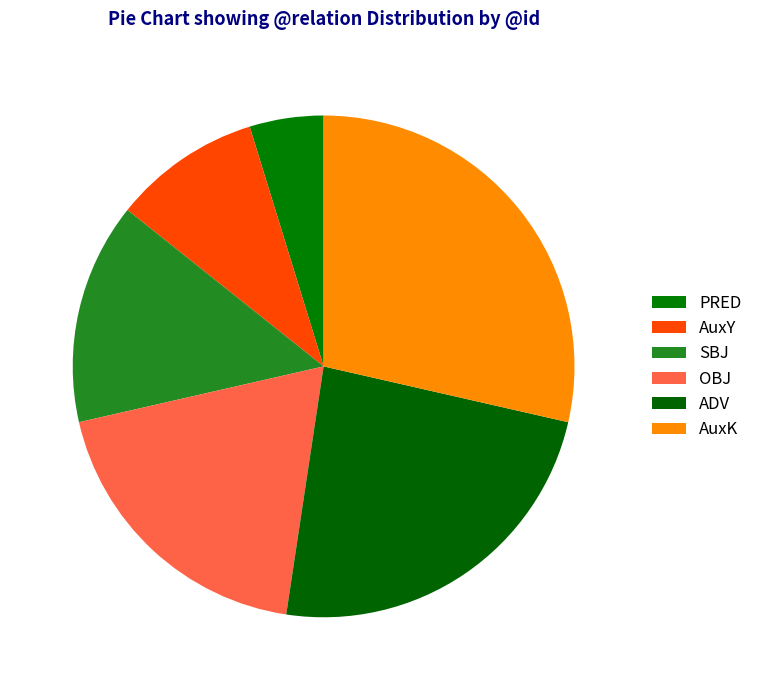

To the nearest percent, what portion does AuxY represent?

10%